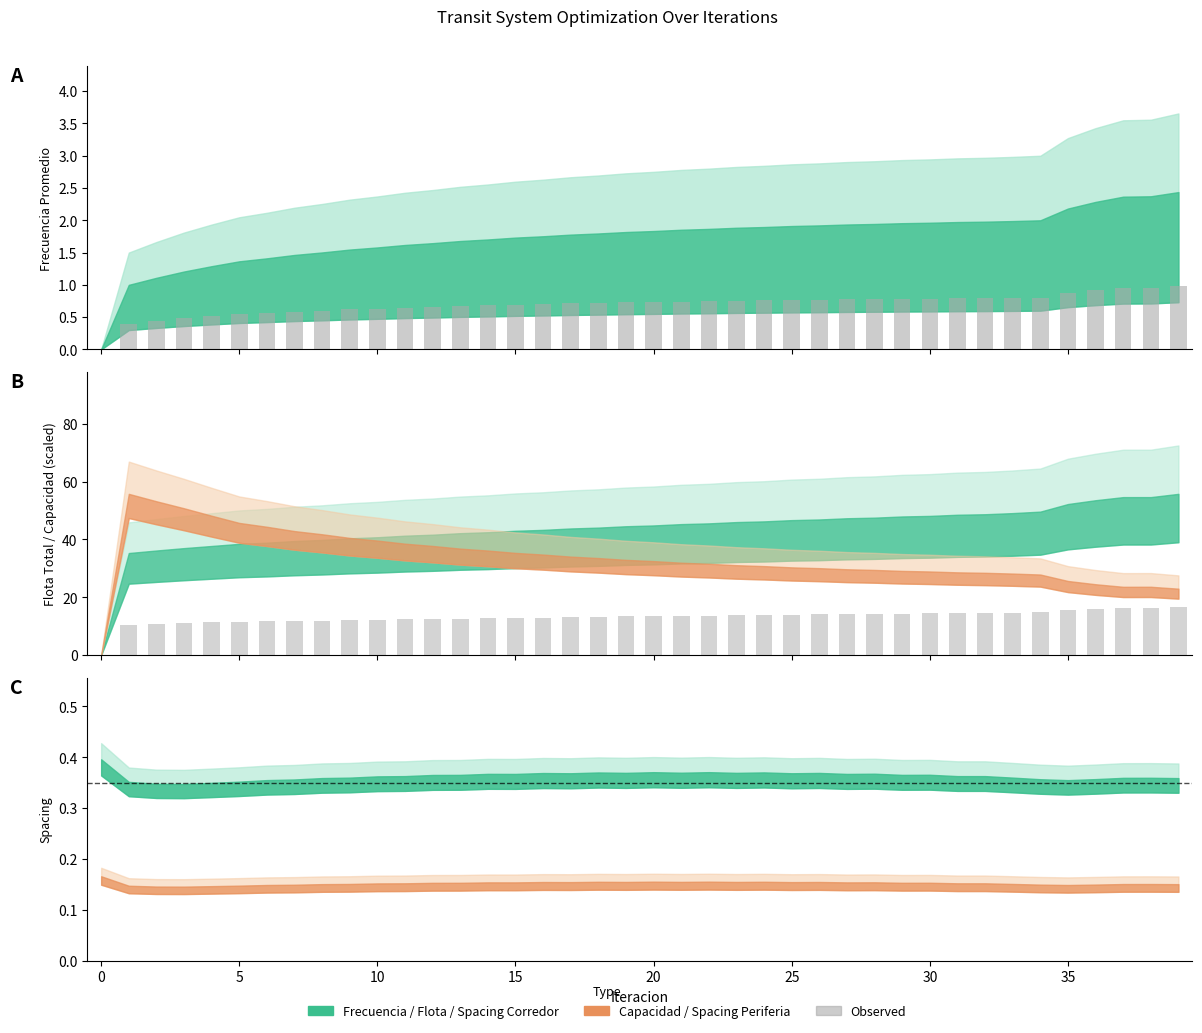

The value at 24 is 23.5. True or false?

False